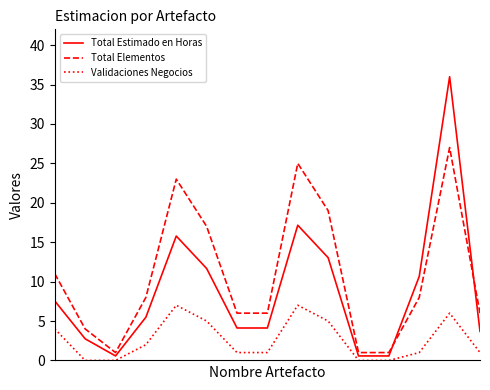

True or false: Validaciones Negocios and Total Elementos intersect in this chart.

False